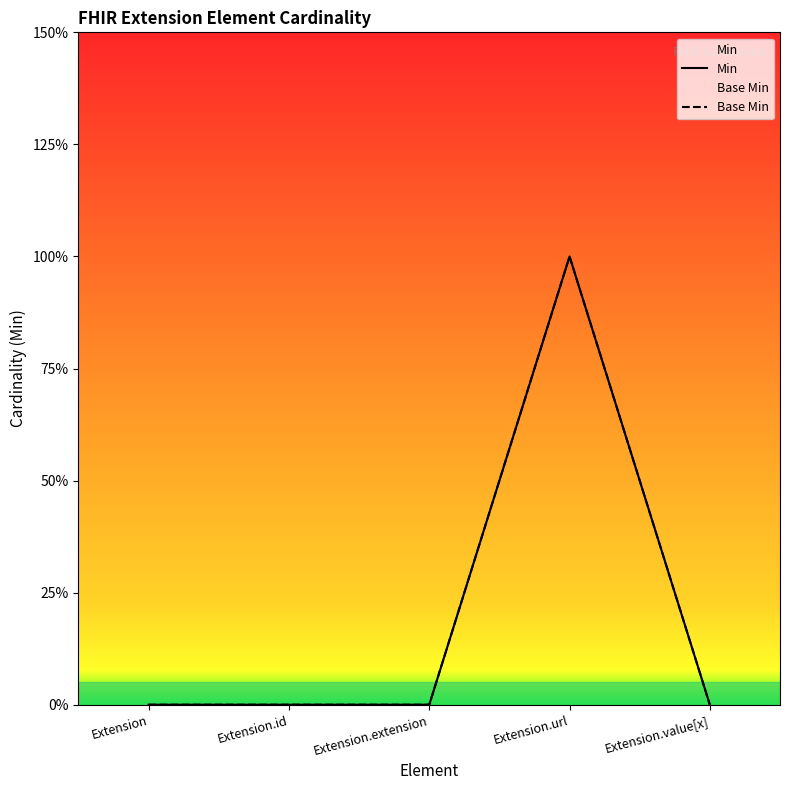

Reading left to right, what are all the values shown in this chart?

Min: 0	0	0	1	0
Base Min: 0	0	0	1	0